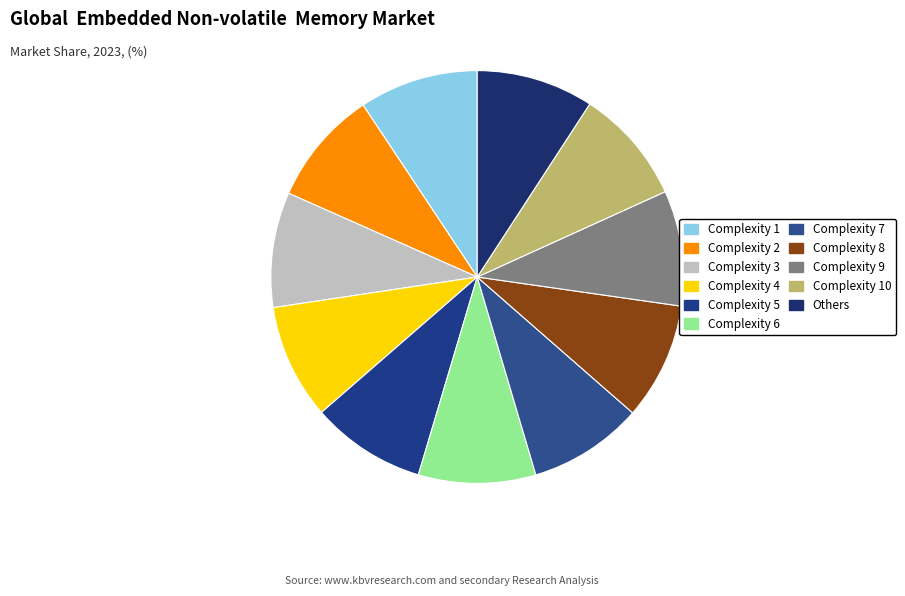

Is there a majority slice in this chart?

No